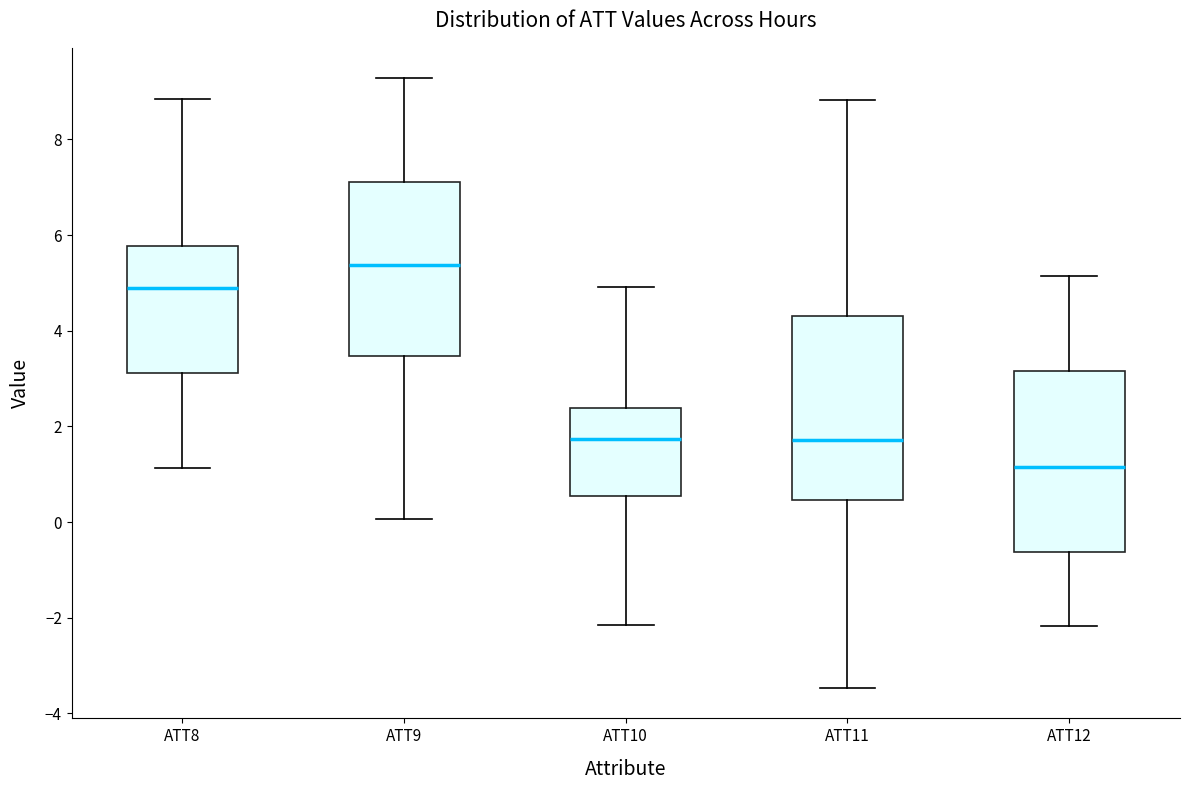

Where is the upper edge of the box for ATT9 on the y-axis? The values are not printed on the chart, so give them approximately, as read against the axis.

7.2